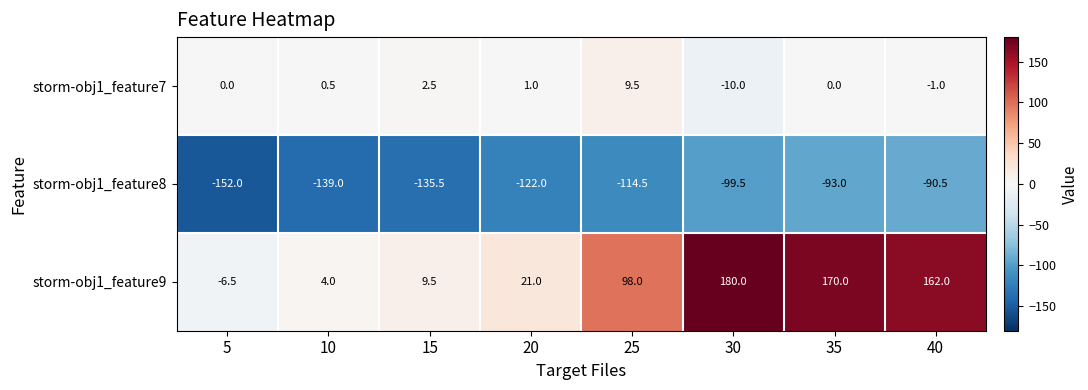

Count the number of data series in this chart.

3